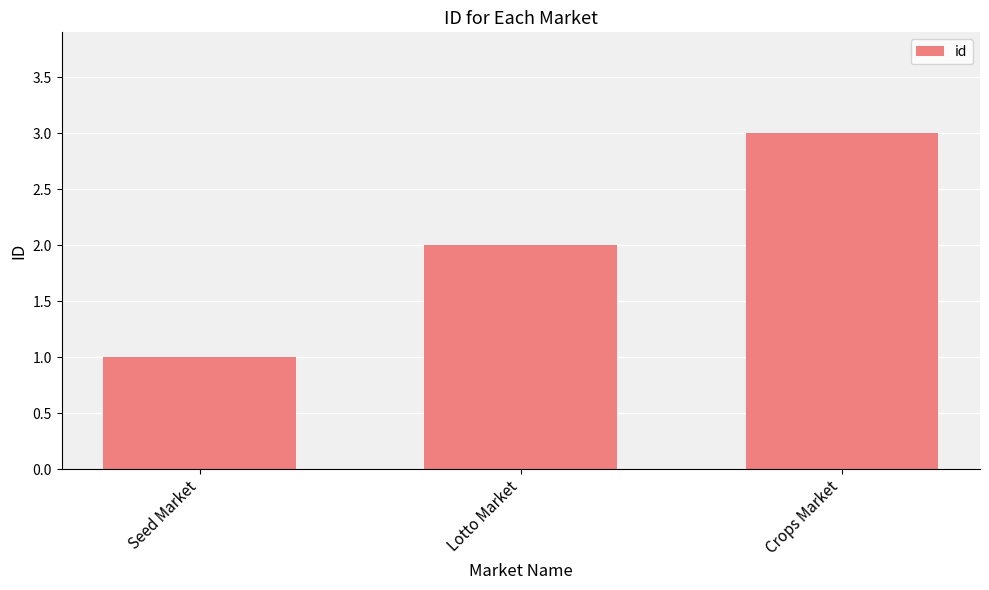

What value does the data have at Lotto Market?

2